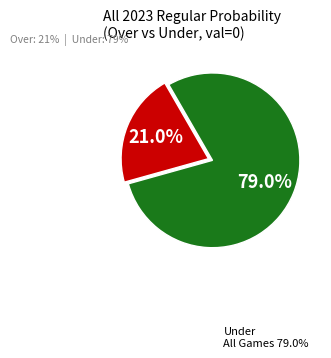

Is there any slice that represents more than half of the pie?

Yes